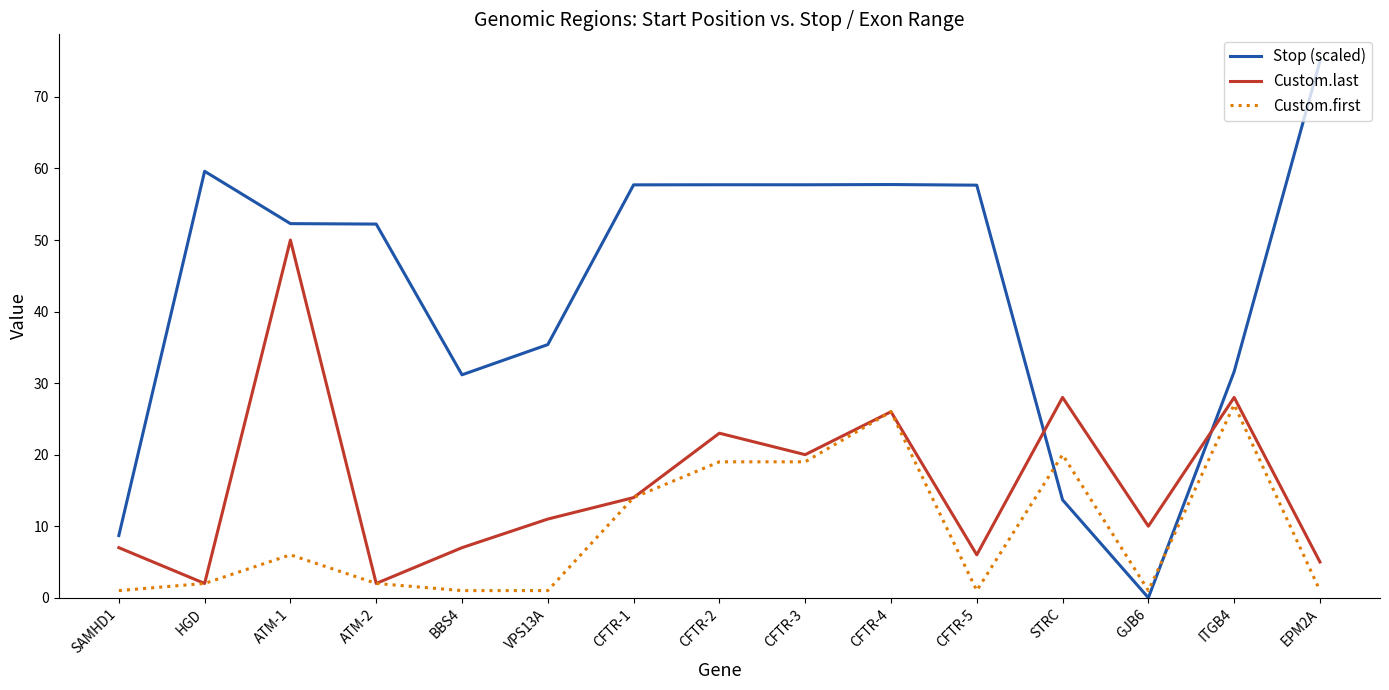

Which series has the largest total across all categories?

Stop (scaled)